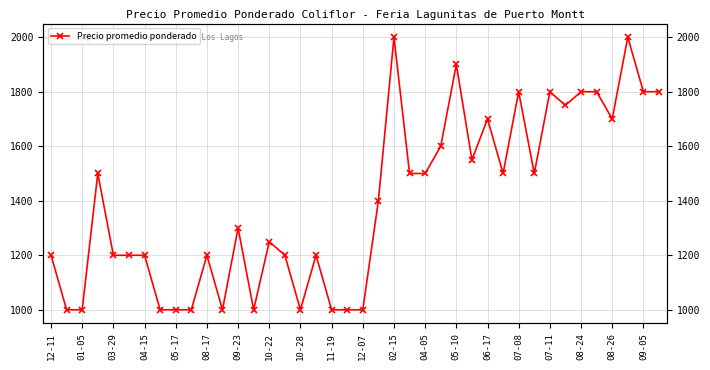

What is the minimum value shown in the chart?

1000